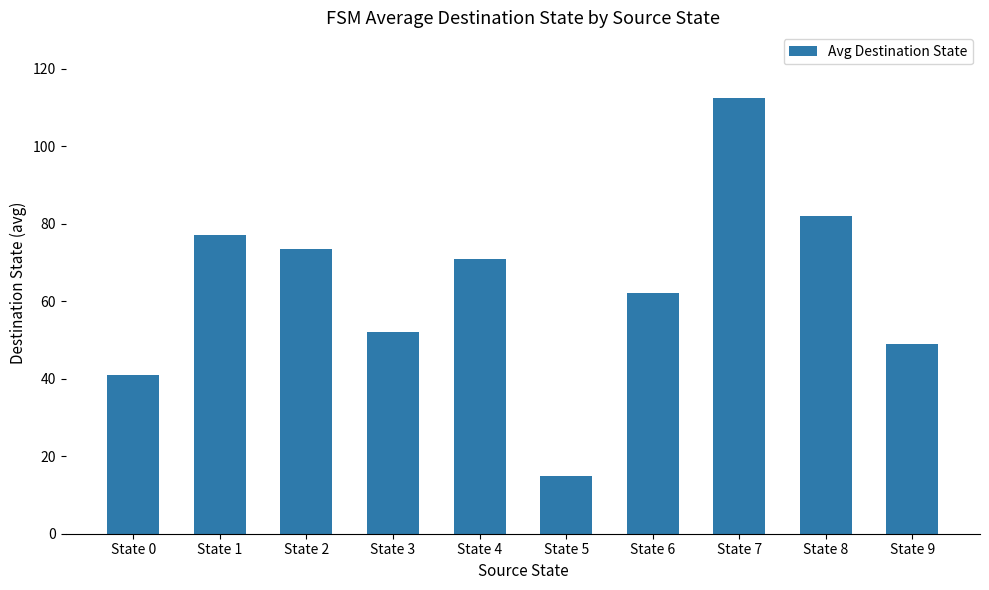

Is it true that the value at State 9 is 49.0?

True